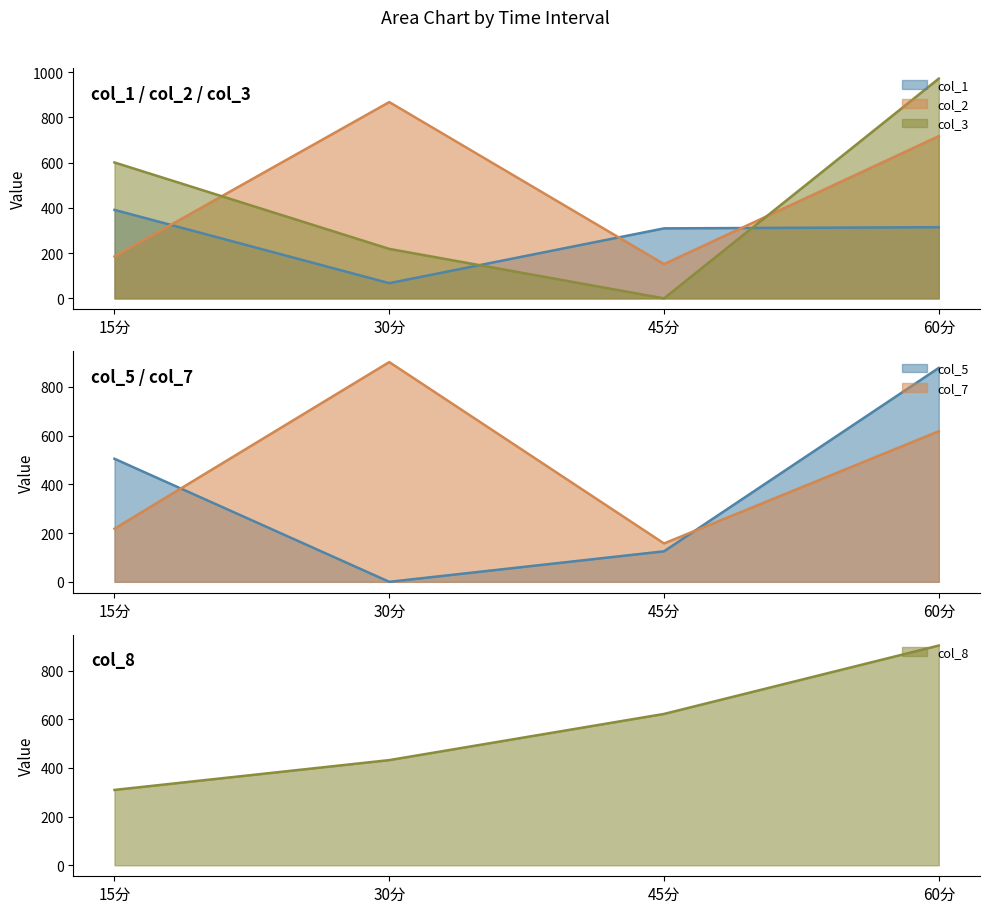

What is the sum of the col_7 values at 60分 and 15分?

836.2